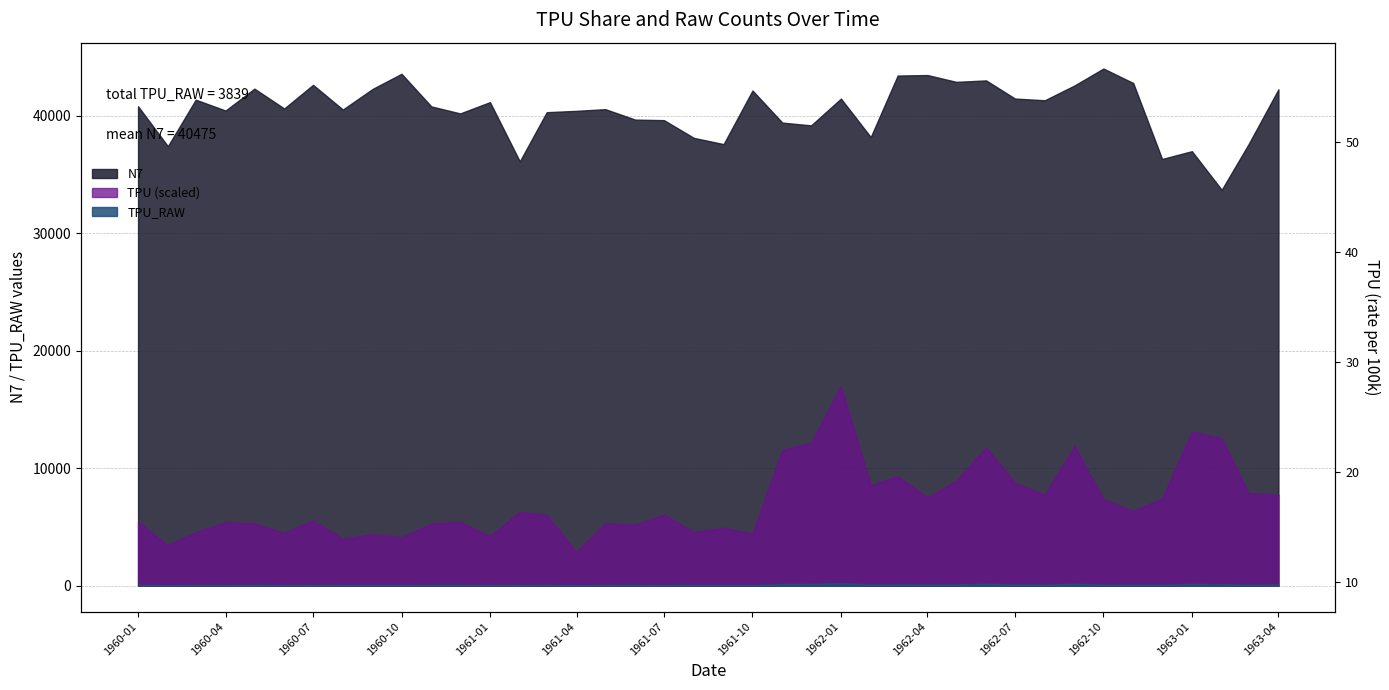

What is the difference between the second highest and second lowest values?

32.3